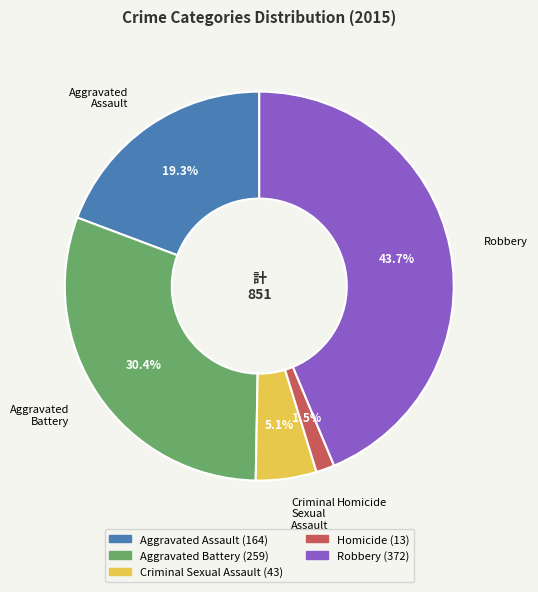

Rank the categories by value from lowest to highest.

Homicide, Criminal Sexual Assault, Aggravated Assault, Aggravated Battery, Robbery